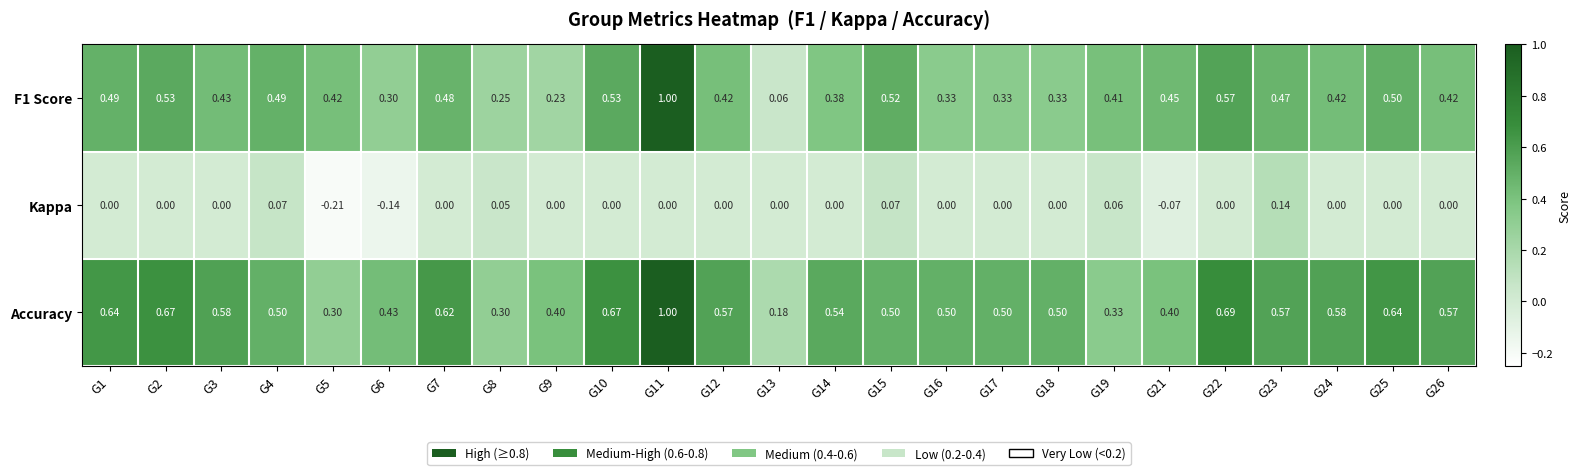

How many categories are shown in the chart?

25